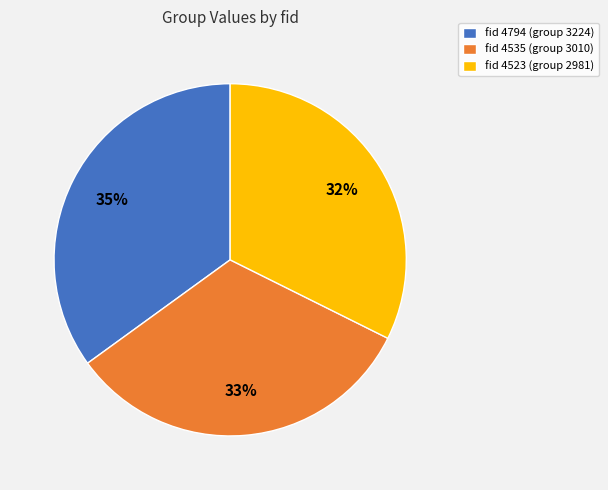

What is the ratio of the value at fid 4523 (group 2981) to the value at fid 4535 (group 3010)?

1.0